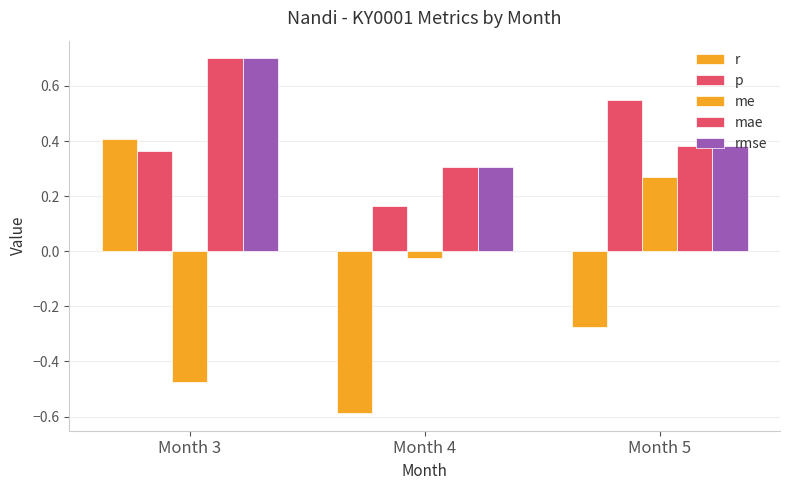

The mae series shows 0.1 at Month 4. True or false?

False